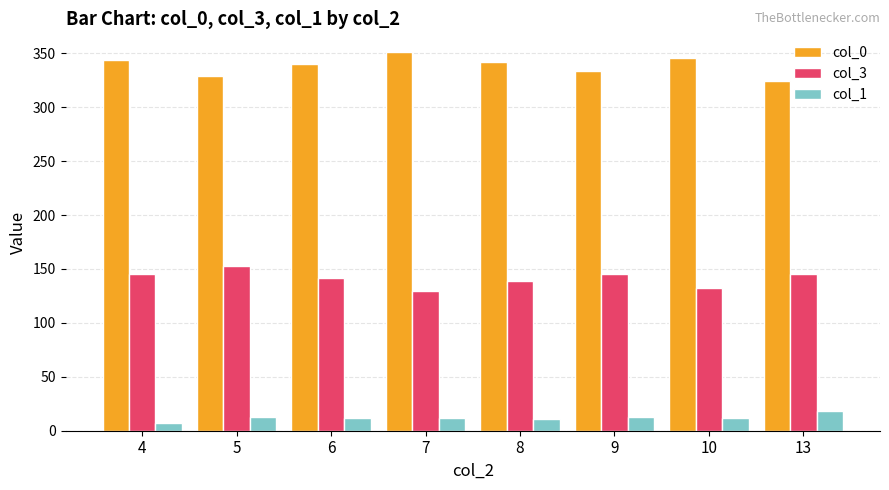

What is the total value across all series at 8?

492.0